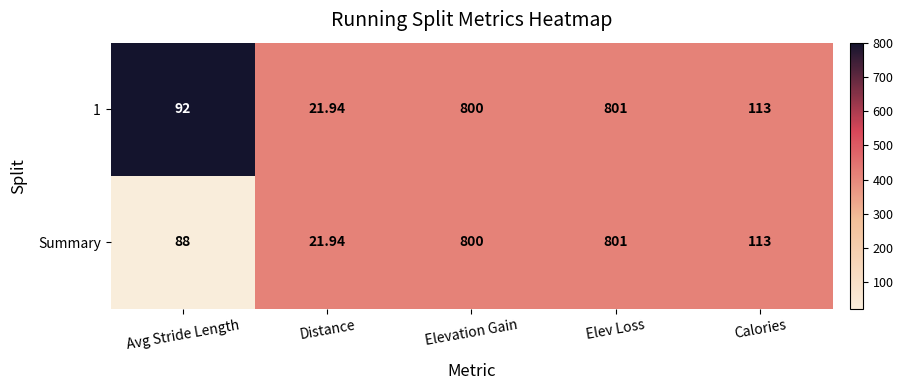

Is the value of Summary at Elevation Gain greater than the value of 1 at Distance?

Yes